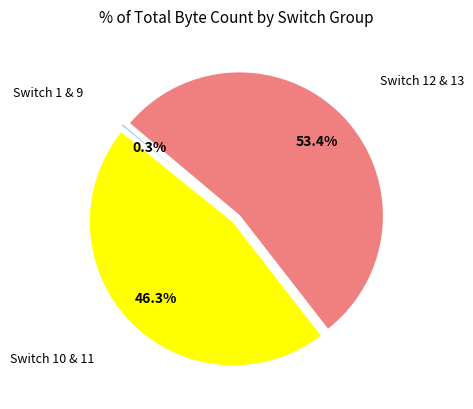

Is there a majority slice in this chart?

Yes